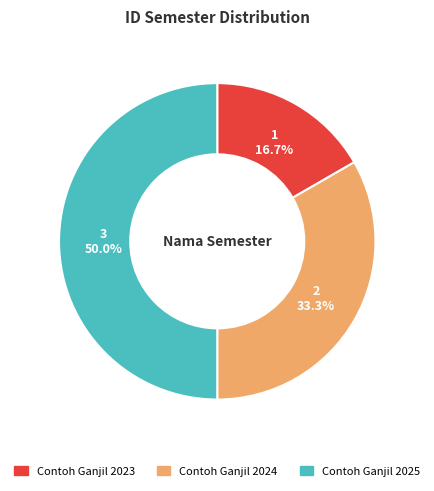

Does Contoh Ganjil 2024 represent more than half of the total?

No